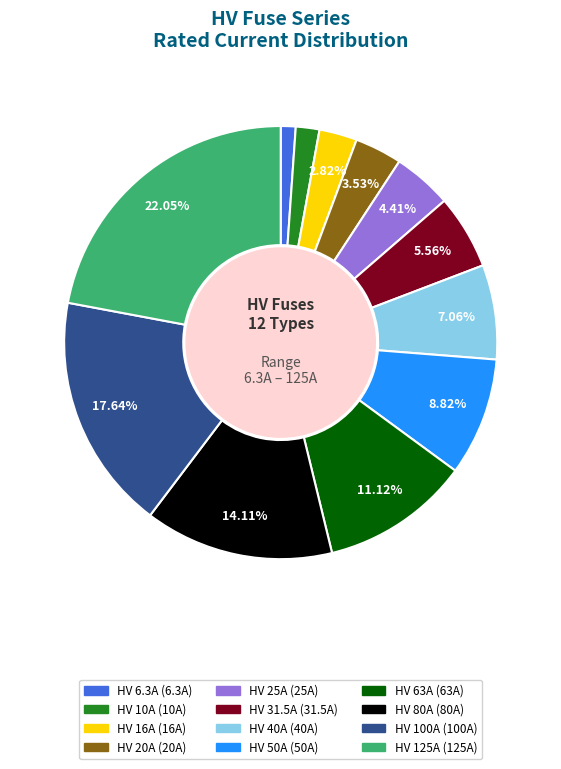

Is the sum of HV 100A and HV 80A greater than half?

No